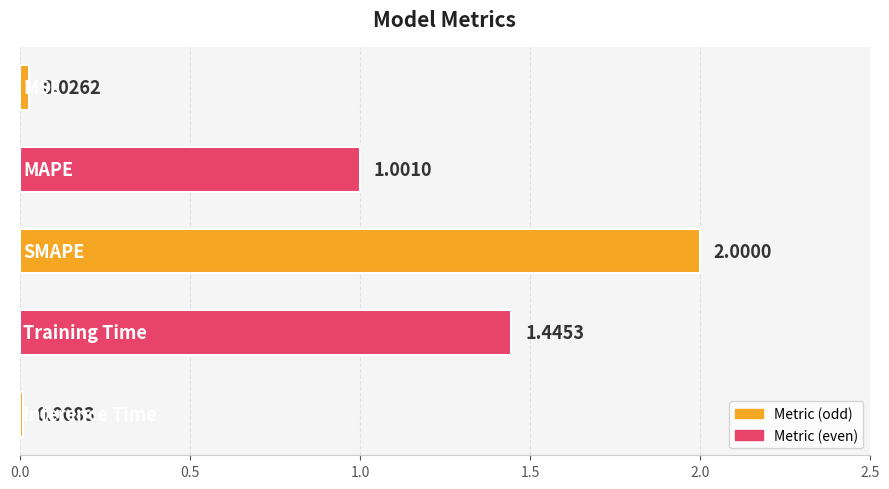

What is the greatest value displayed?

2.0